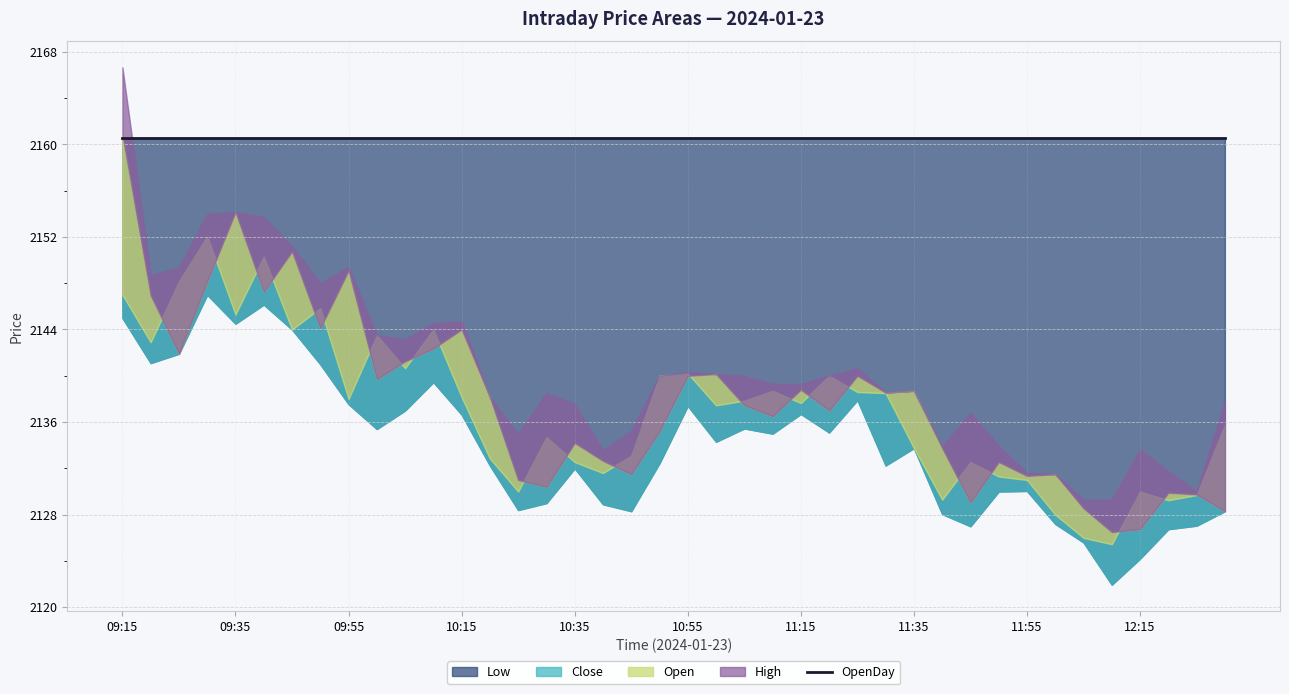

List the labels in order of Low value, largest first.

09:30, 09:40, 09:15, 09:35, 09:45, 09:25, 09:20, 09:50, 10:10, 11:25, 09:55, 10:55, 10:05, 11:15, 10:15, 11:05, 10:00, 11:20, 11:10, 11:00, 11:35, 10:50, 10:20, 11:30, 10:35, 11:55, 11:50, 10:30, 10:40, 10:25, 10:45, 12:30, 11:40, 12:00, 12:25, 11:45, 12:20, 12:05, 12:15, 12:10